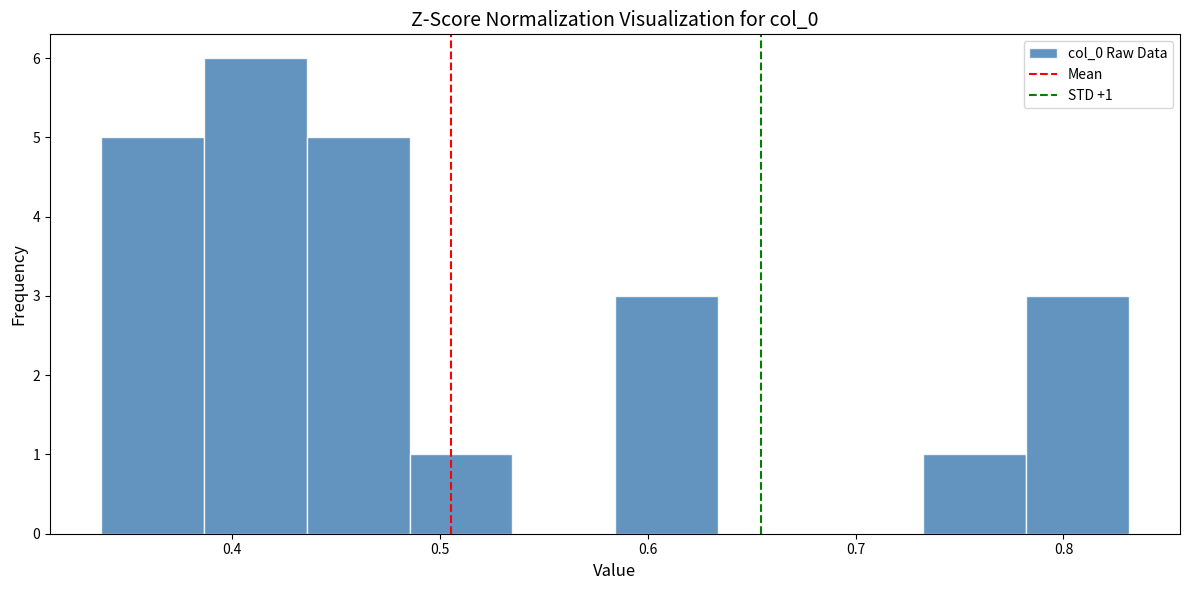

Which range on the x-axis has the tallest bar?

0.39 to 0.44